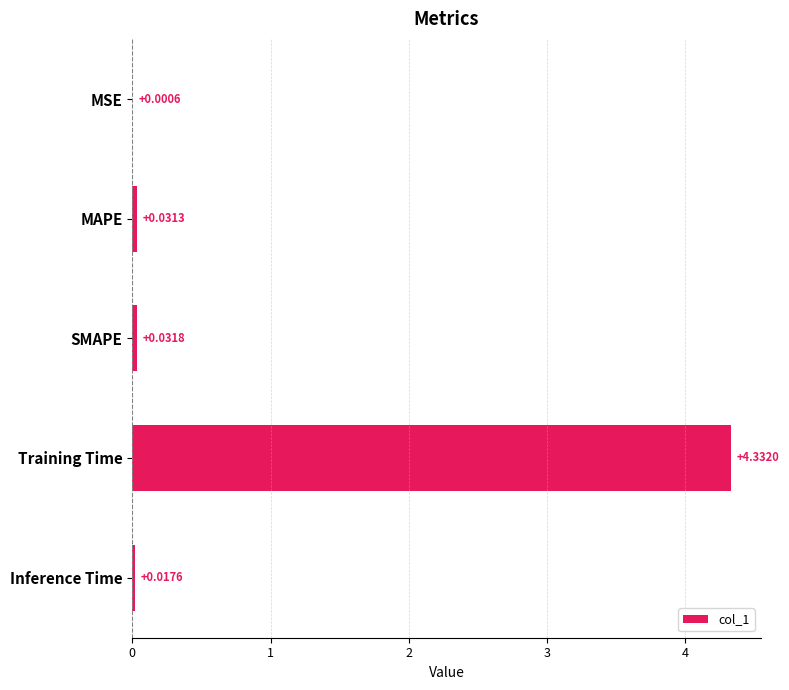

Does the chart contain stacked bars?

No